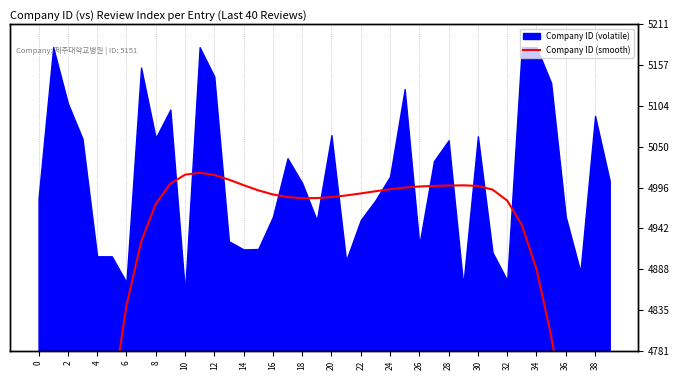

How many lines are shown in the chart?

1